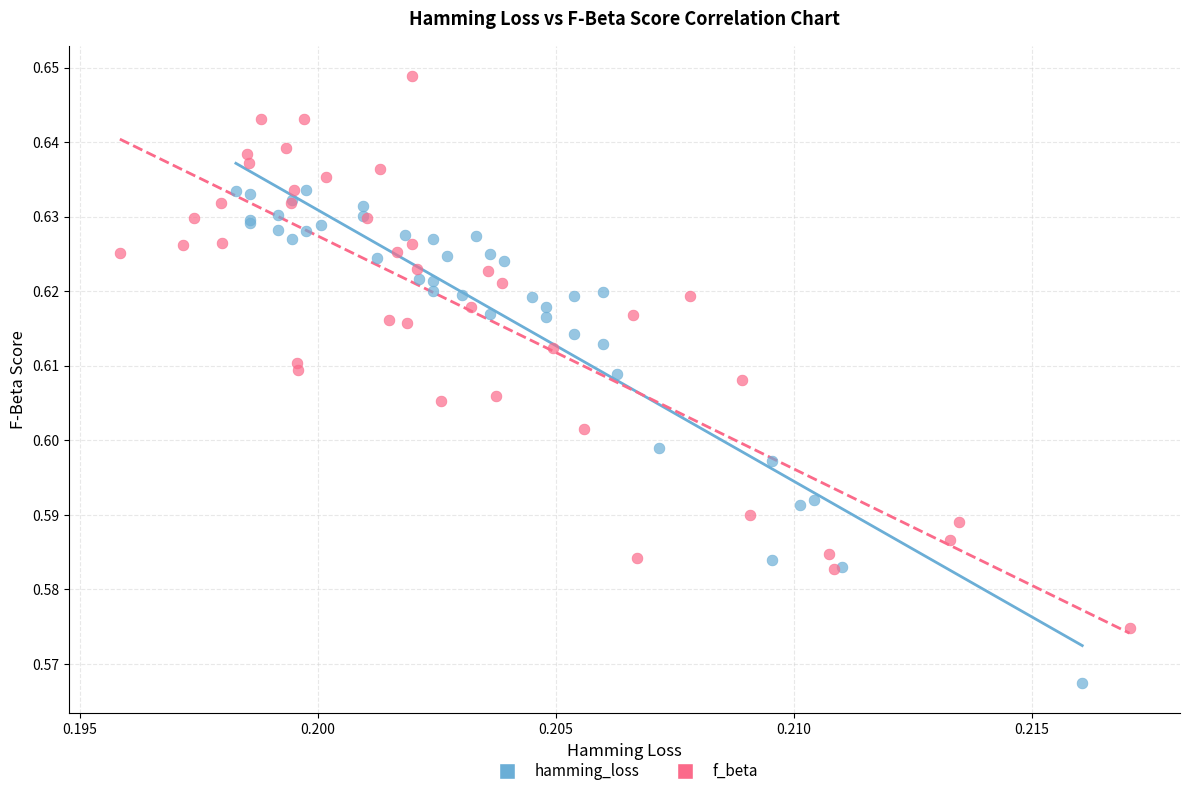

Which series reaches the maximum Y coordinate?

f_beta